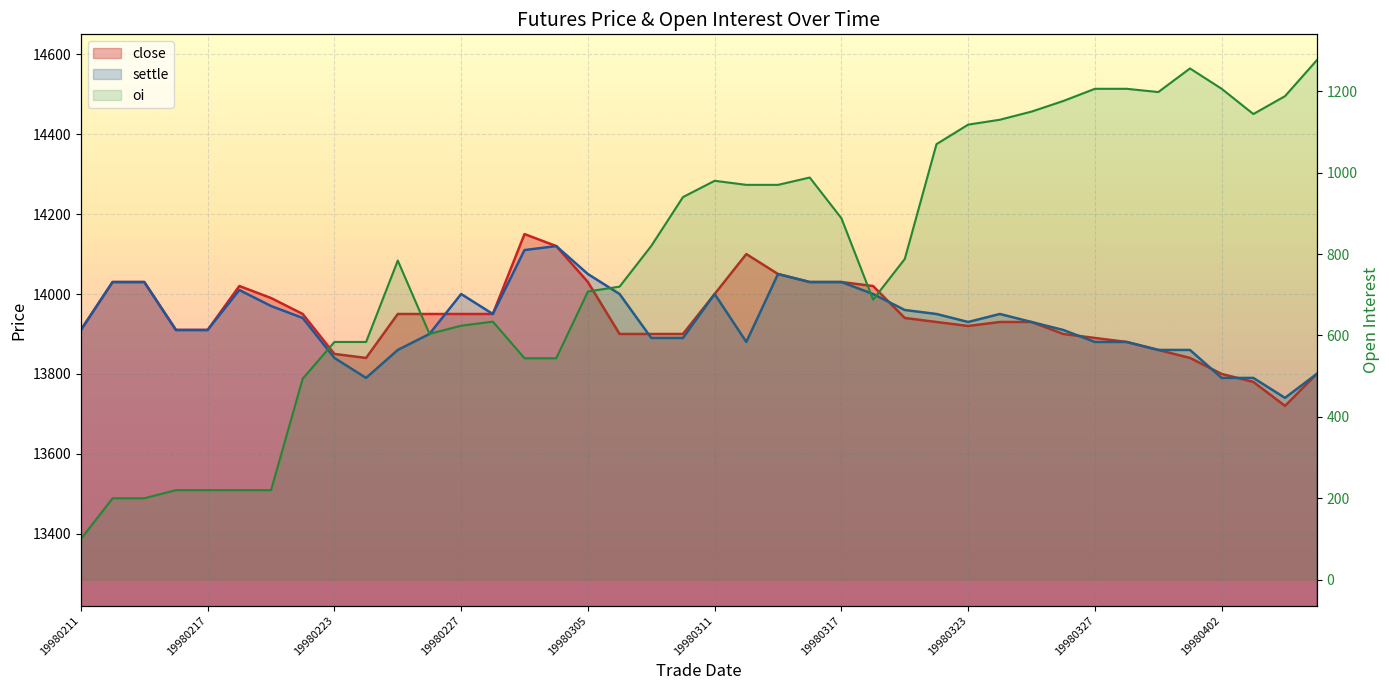

What is the sum of all settle values?

557330